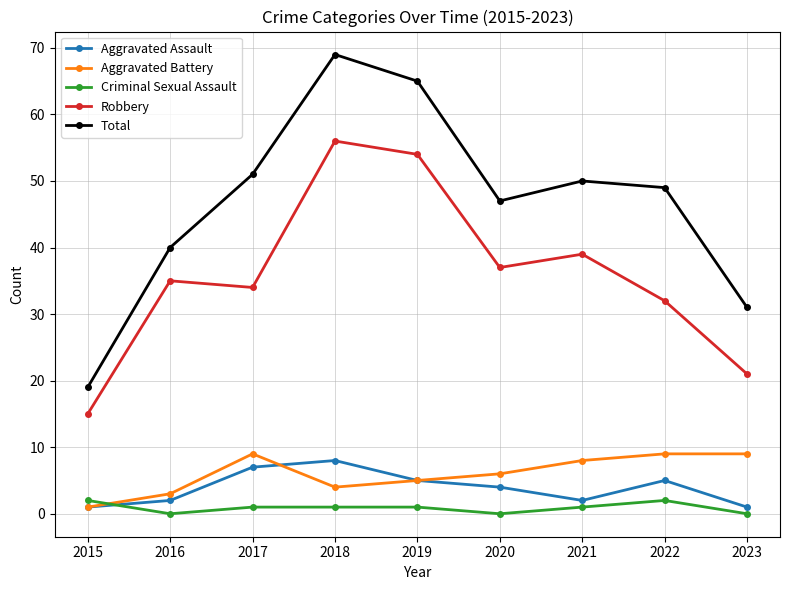

What is the highest value of the Aggravated Battery series?

9